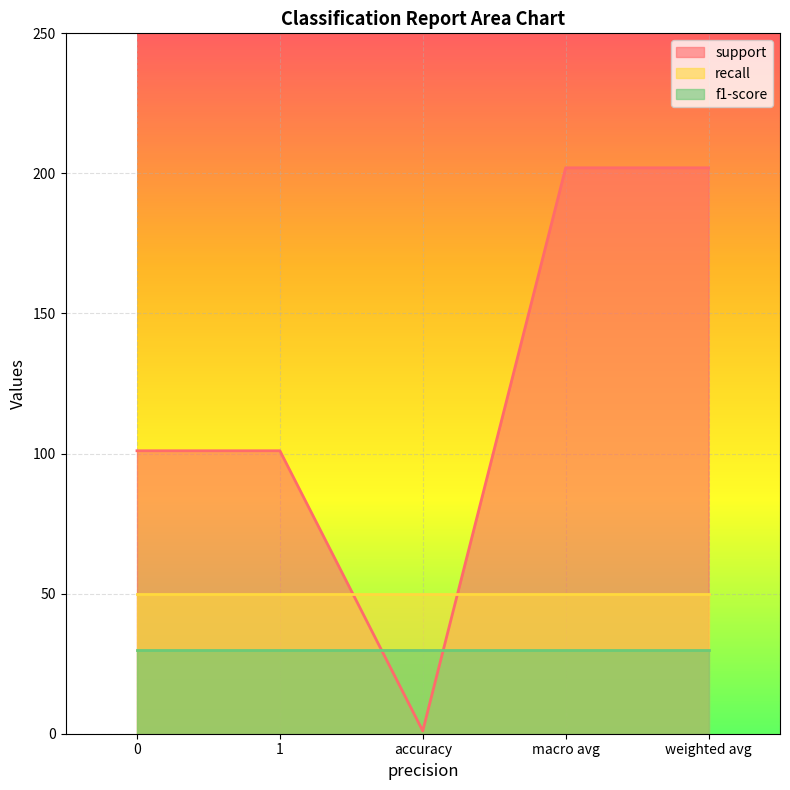

What is the label of the 2nd point from the right?

macro avg